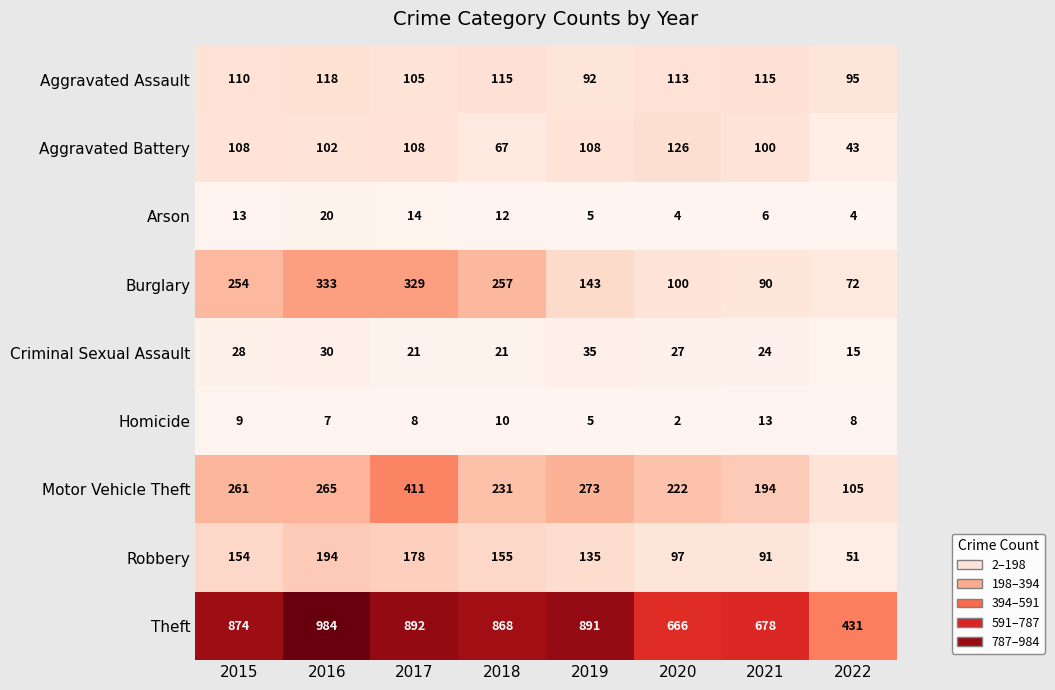

Is it true that Arson equals 9 at 2019?

False